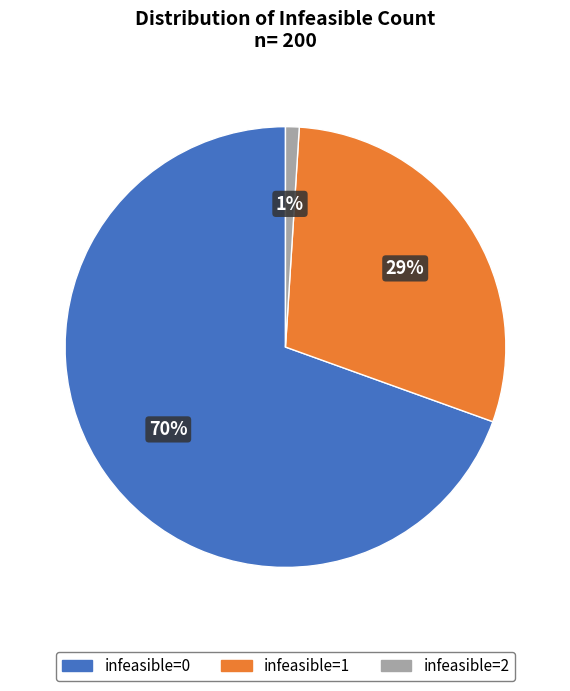

How many slices are in this pie chart?

3